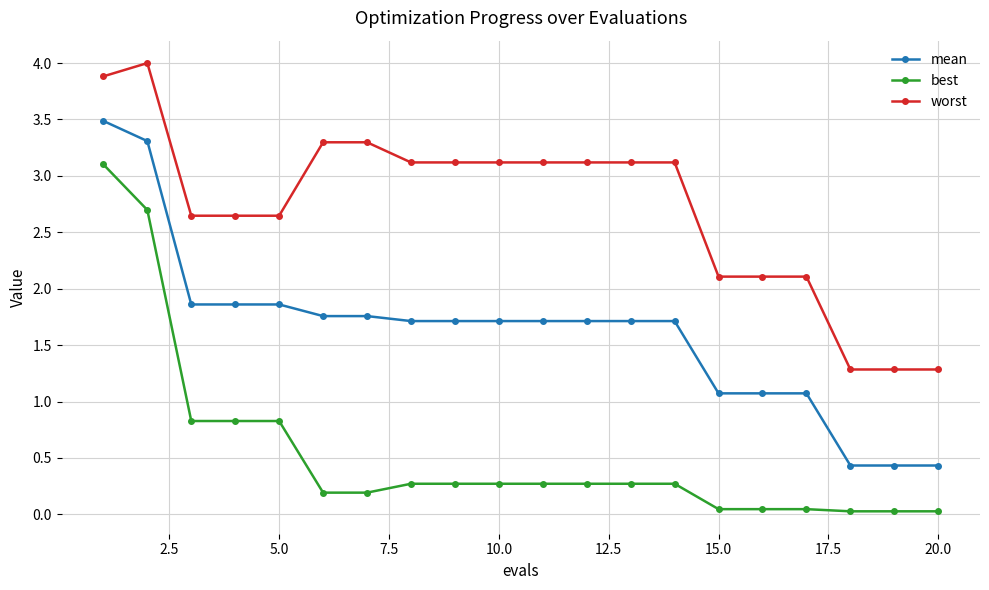

Count the number of data series in this chart.

3